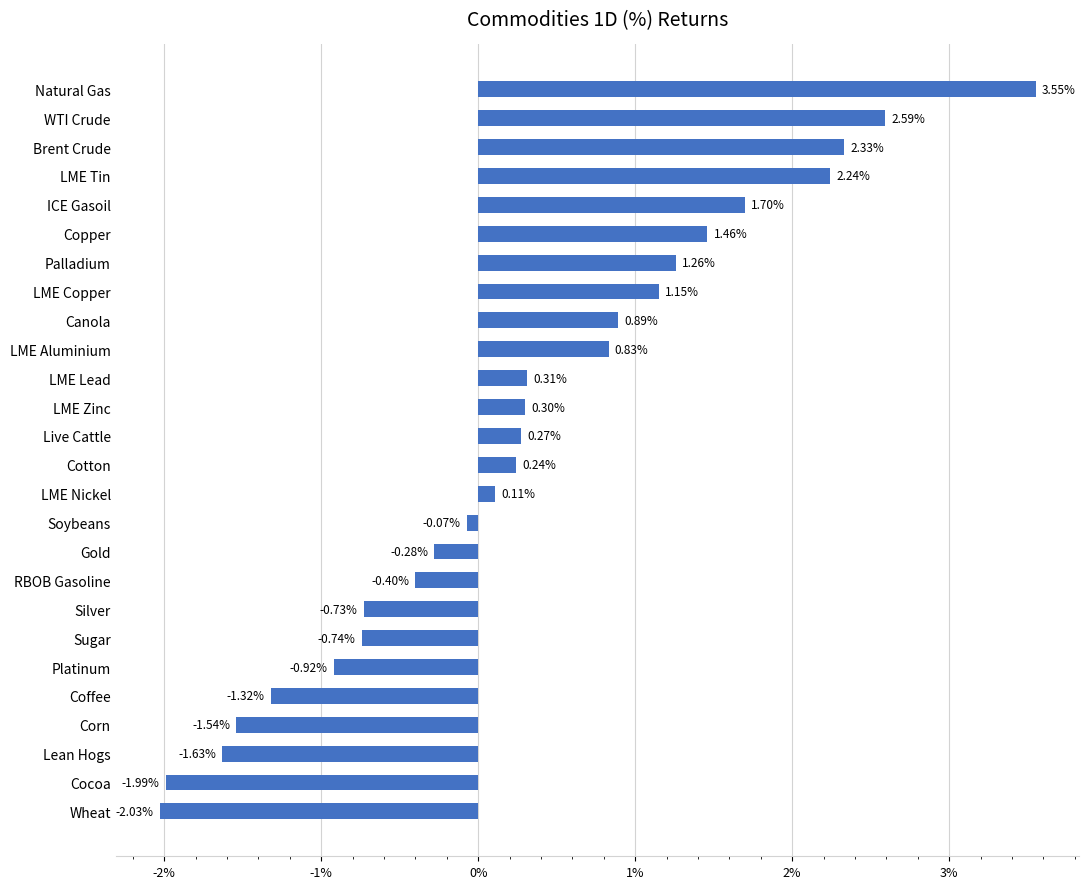

Does the chart contain any negative values?

Yes